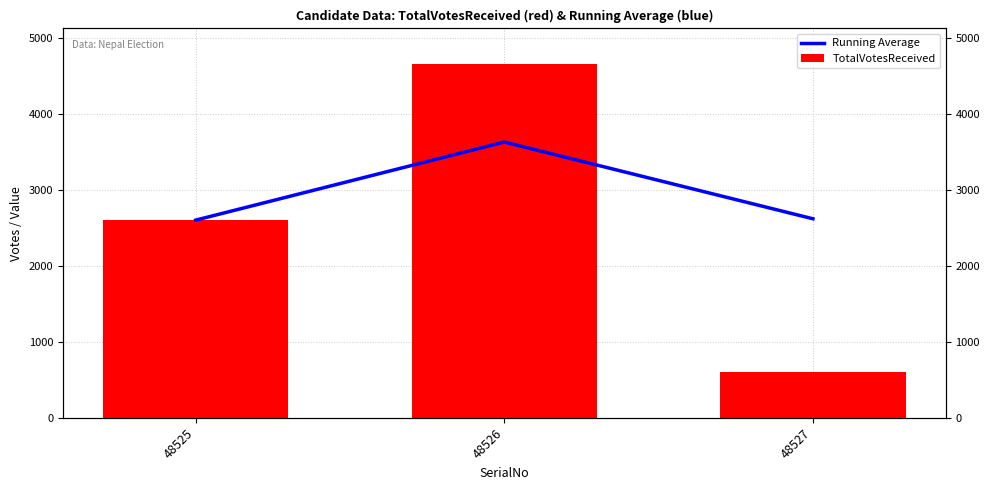

Rank the series by their average value, from highest to lowest.

Running Average, TotalVotesReceived